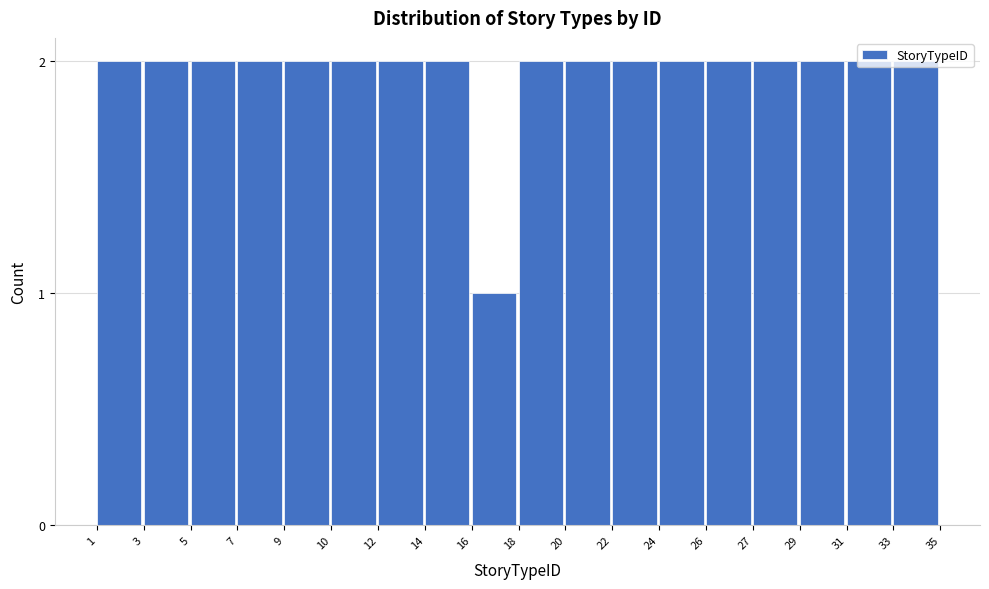

At which category does the chart reach its minimum across all series?

16